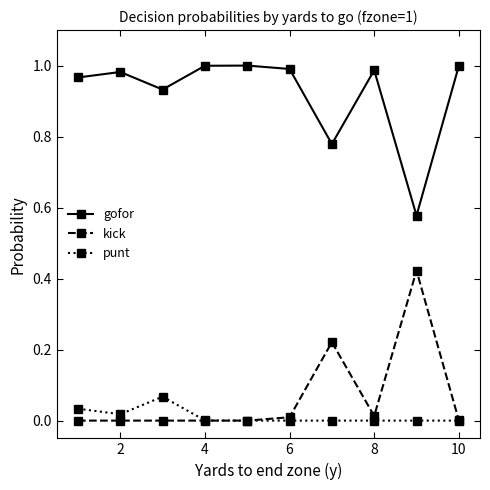

True or false: kick and gofor cross at least once.

False